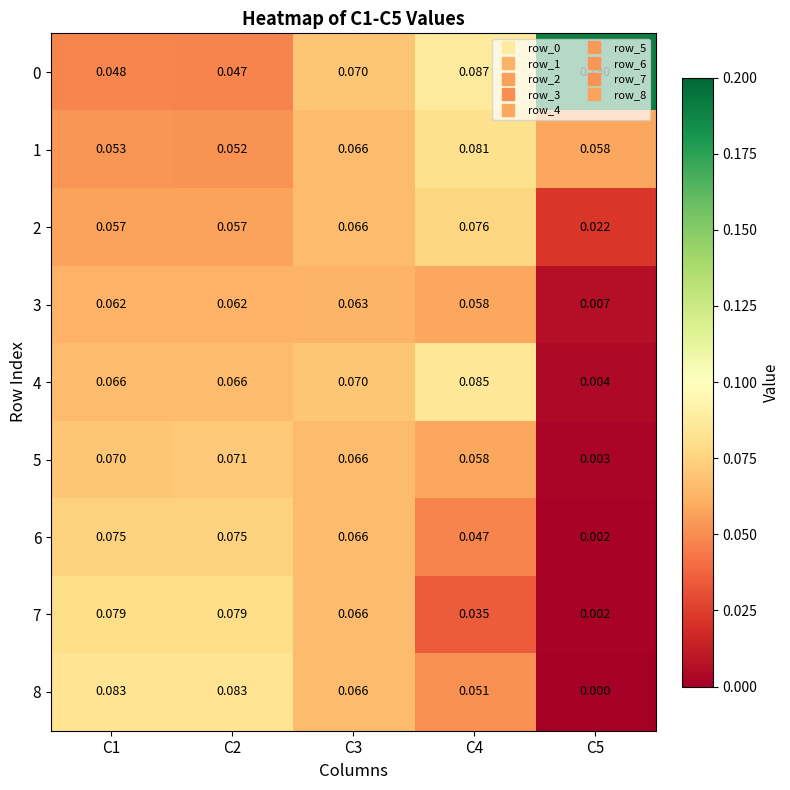

Reading left to right, what are all the values shown in this chart?

0: C1=0.0	C2=0.0	C3=0.1	C4=0.1	C5=0.2
1: C1=0.1	C2=0.1	C3=0.1	C4=0.1	C5=0.1
2: C1=0.1	C2=0.1	C3=0.1	C4=0.1	C5=0.0
3: C1=0.1	C2=0.1	C3=0.1	C4=0.1	C5=0.0
4: C1=0.1	C2=0.1	C3=0.1	C4=0.1	C5=0.0
5: C1=0.1	C2=0.1	C3=0.1	C4=0.1	C5=0.0
6: C1=0.1	C2=0.1	C3=0.1	C4=0.0	C5=0.0
7: C1=0.1	C2=0.1	C3=0.1	C4=0.0	C5=0.0
8: C1=0.1	C2=0.1	C3=0.1	C4=0.1	C5=0.0